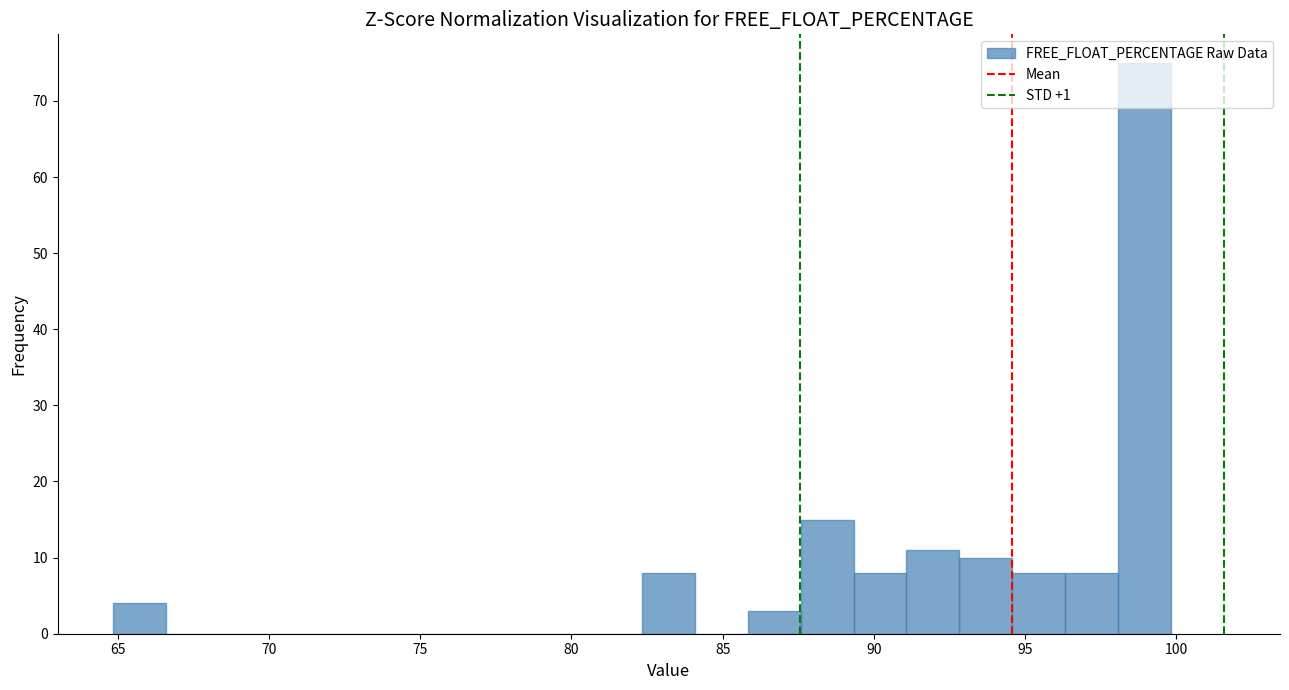

Around what value on the x-axis is the tallest bar? Give the approximate position of its centre, as read against the axis.

99.0